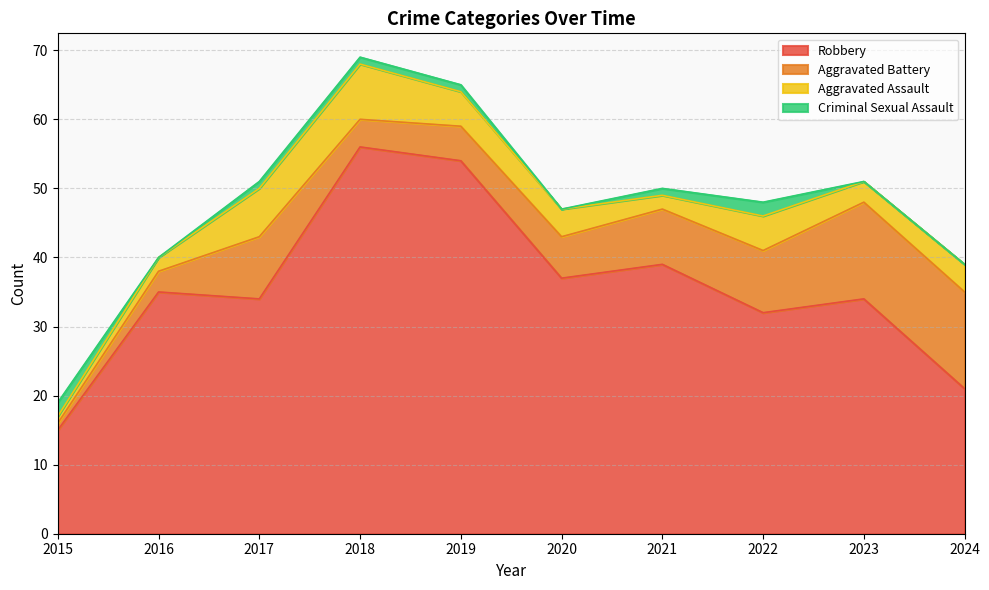

Which series changed the most between 2016 and 2019?

Robbery